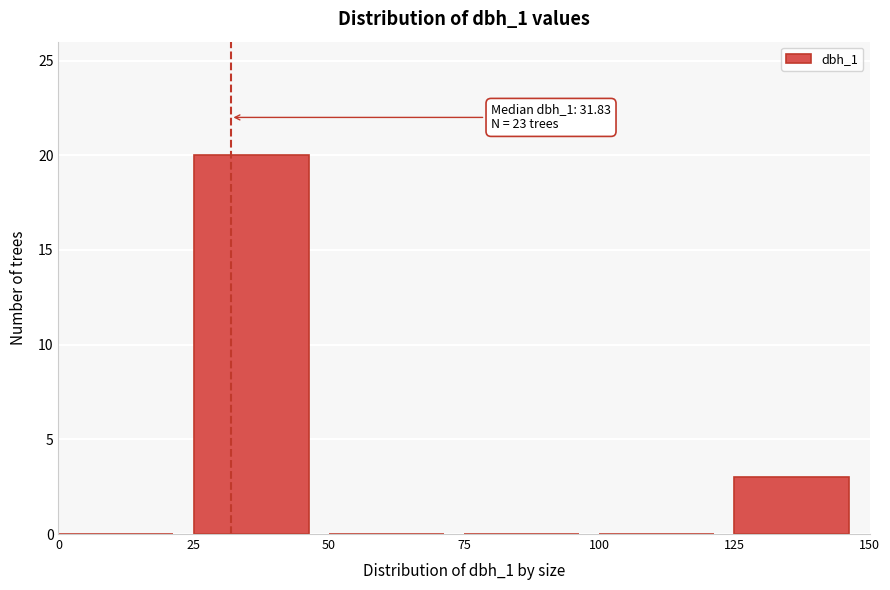

Which range on the x-axis has the tallest bar?

25 to 50